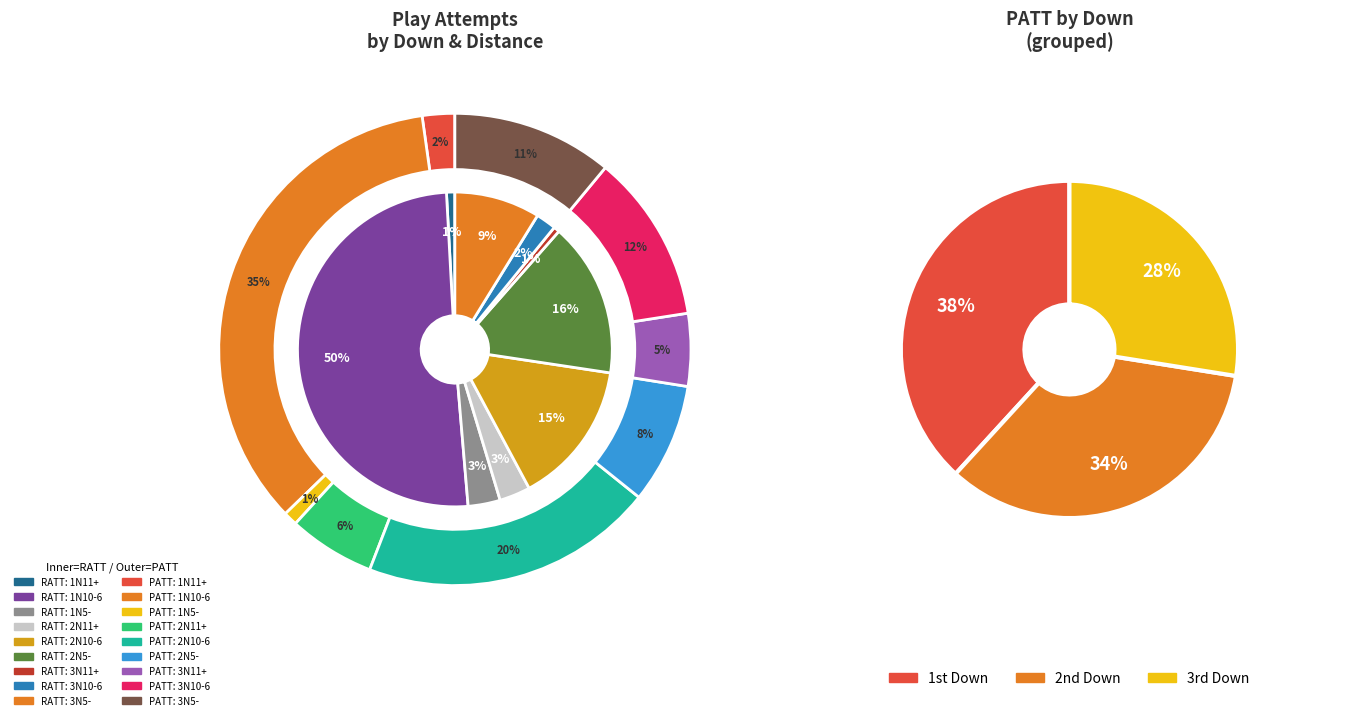

What is the largest slice in the pie chart?

1N10-6